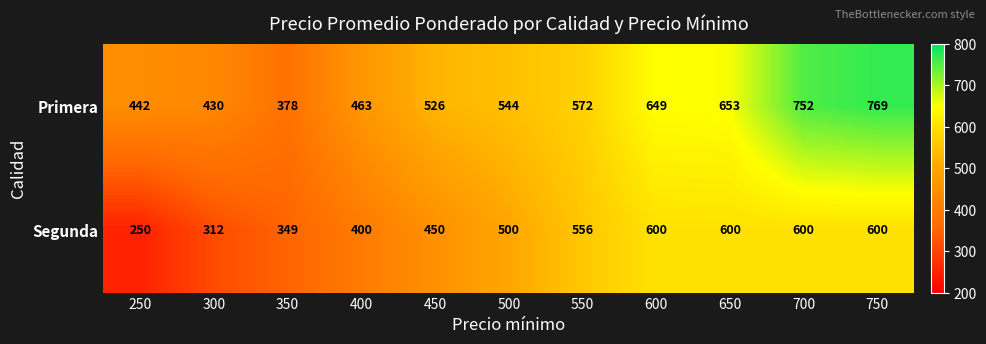

The Primera series shows 815 at 550. True or false?

False